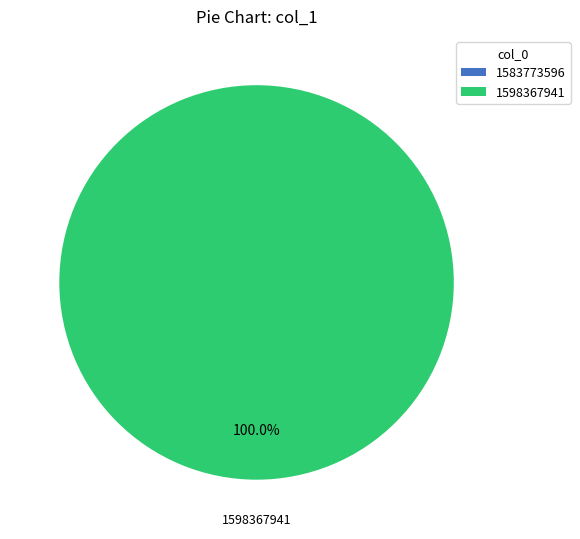

To the nearest percent, what is the difference between the largest and smallest slice percentages?

100%